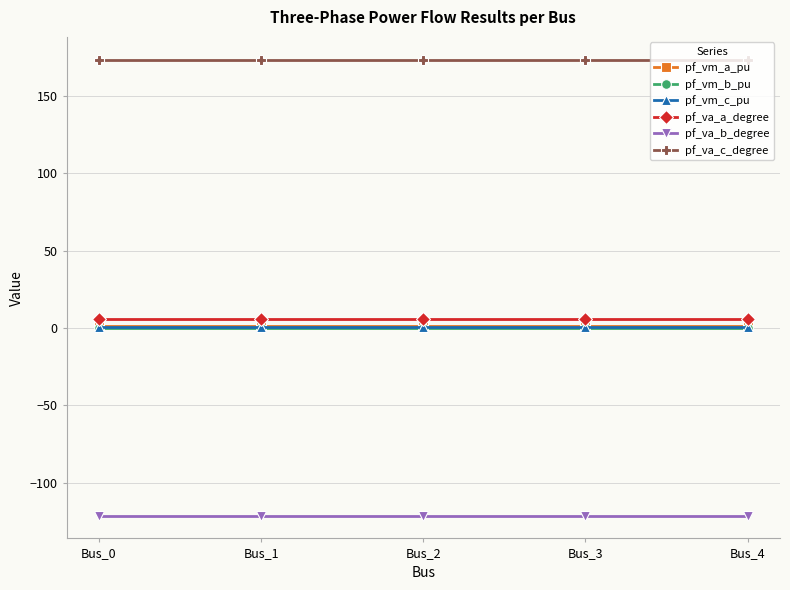

True or false: pf_vm_b_pu and pf_vm_c_pu cross at least once.

False